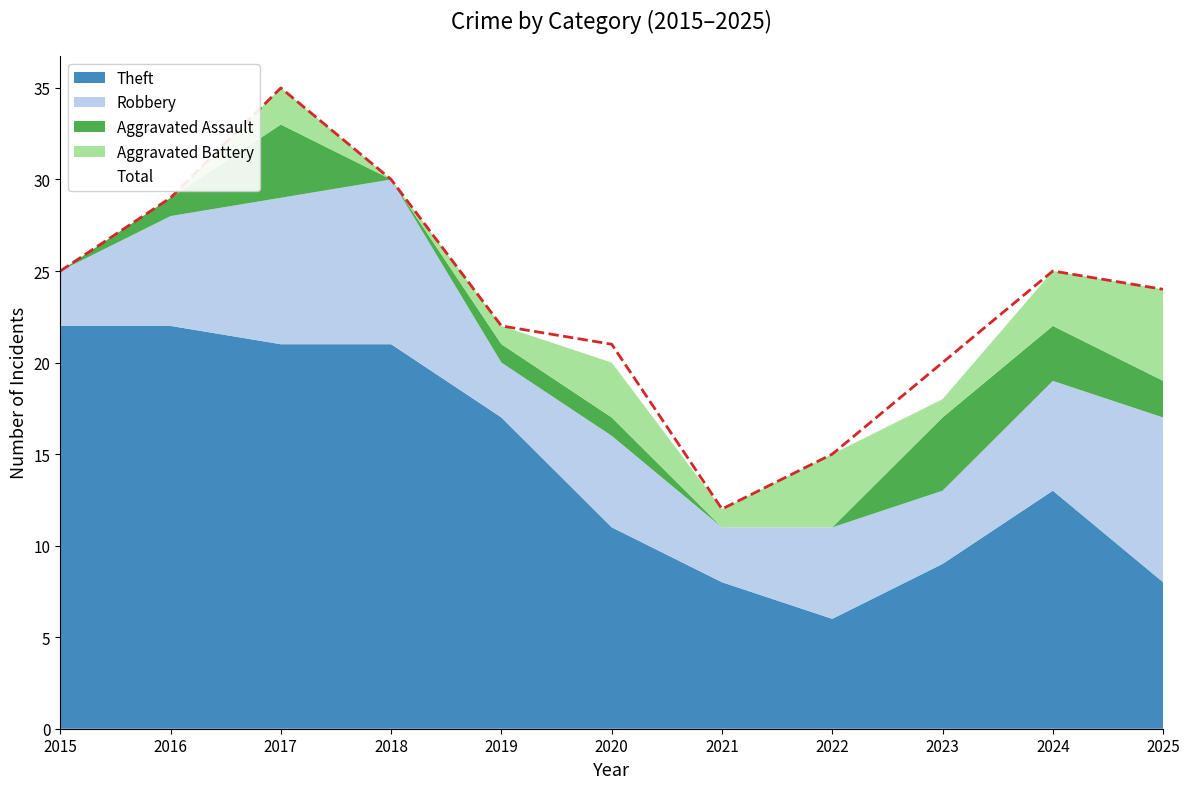

At which label is Aggravated Battery closest to 2?

2017